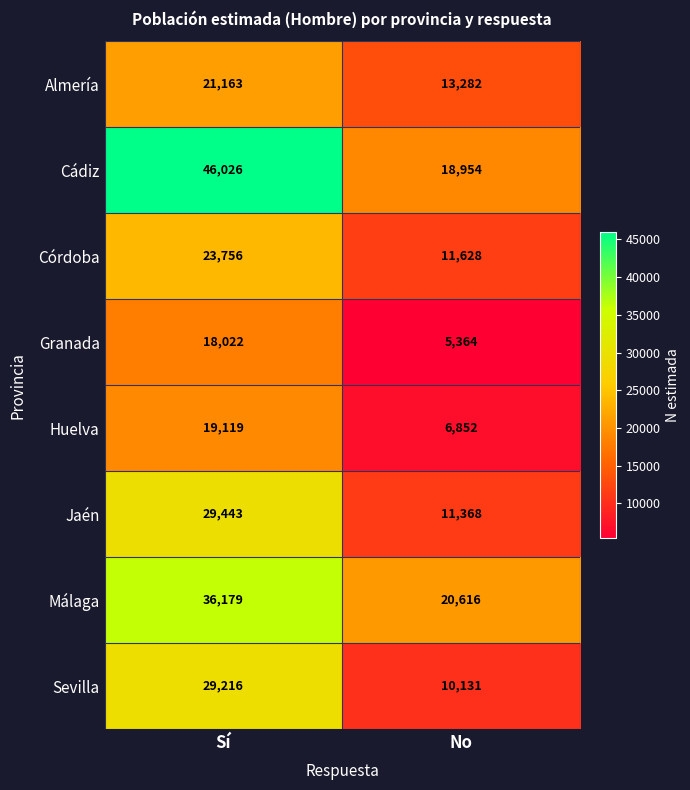

Where is Huelva nearest to the value 12985?

No